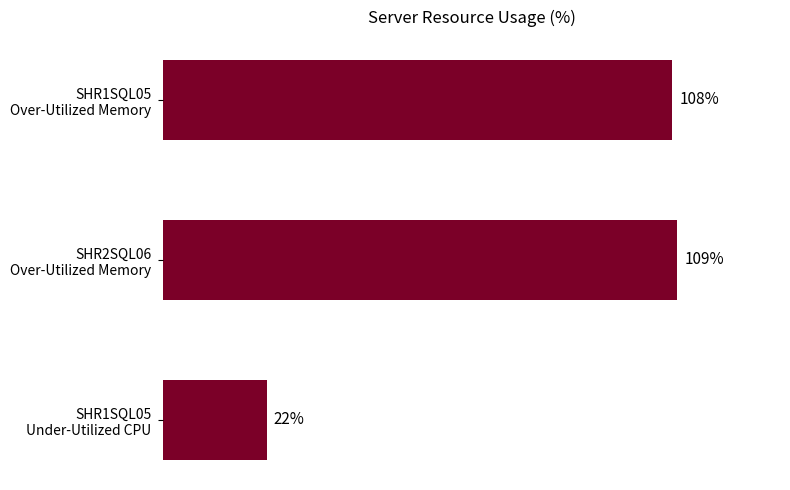

Which label corresponds to the largest value in the chart?

SHR2SQL06
Over-Utilized Memory